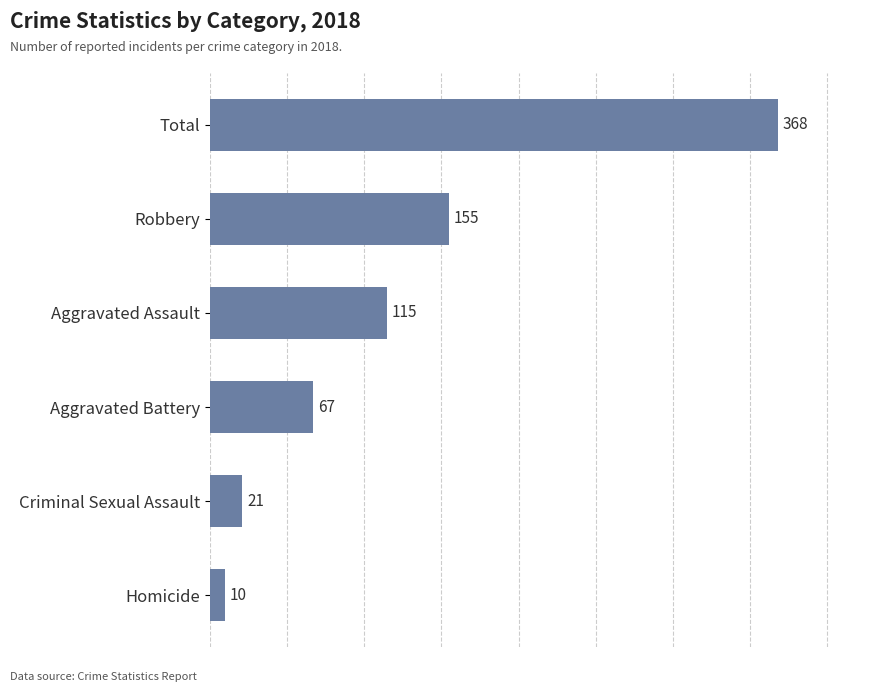

Where is the data nearest to the value 189?

Robbery